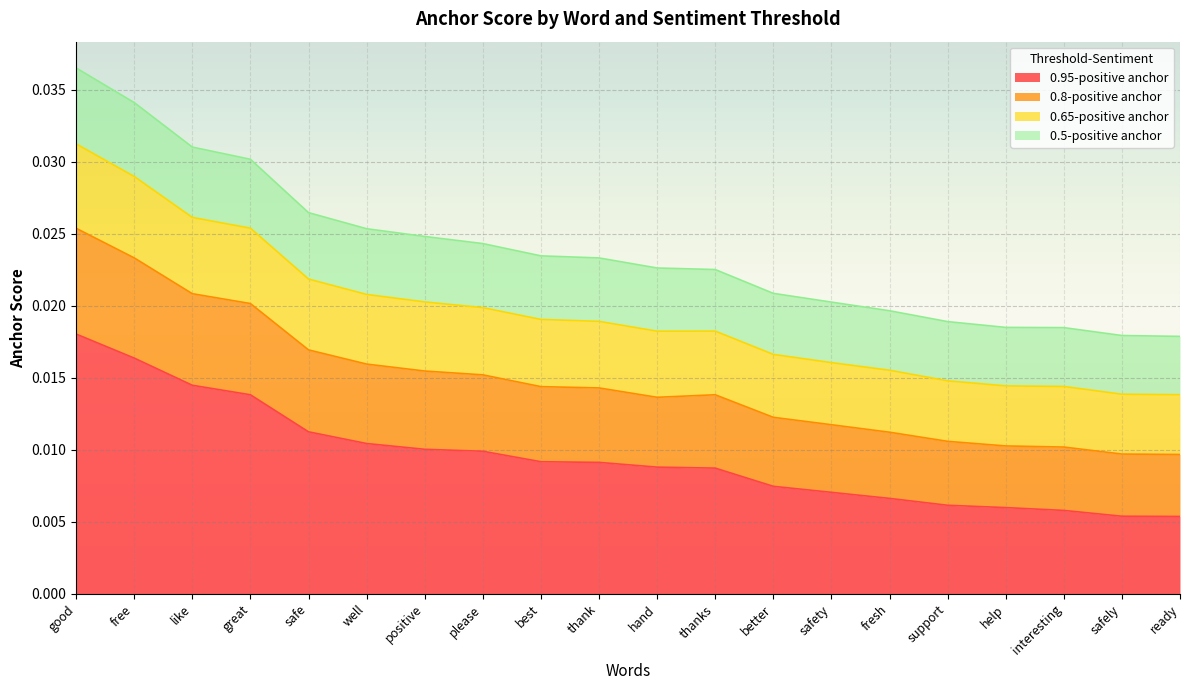

At which label is 0.65-positive anchor closest to 0?

ready